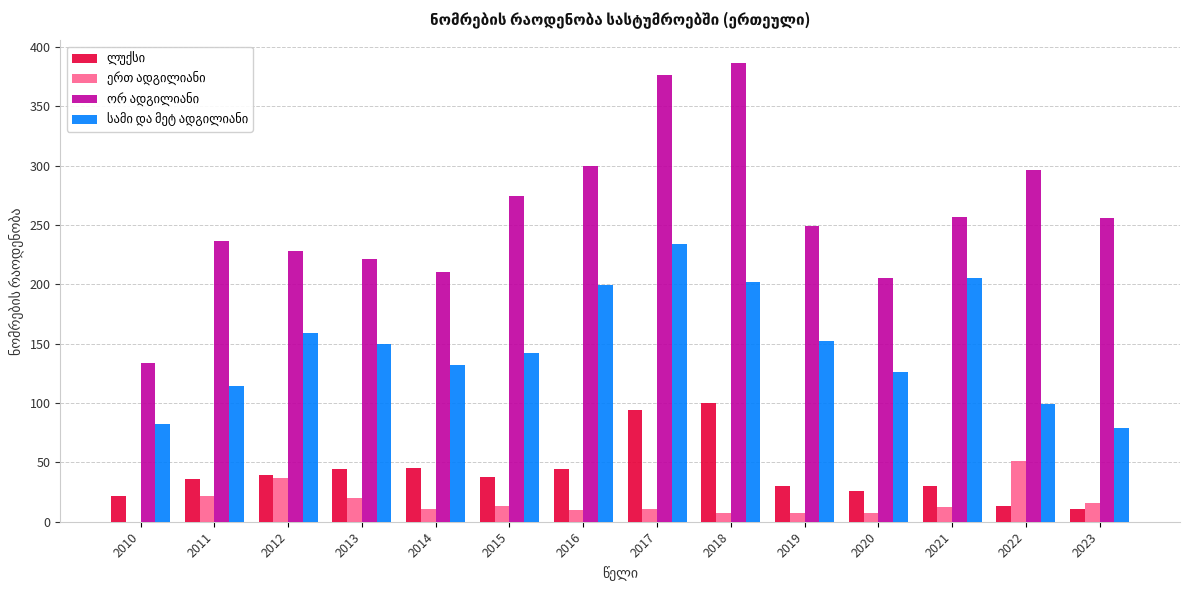

What is the total value across all series at 2017?

715